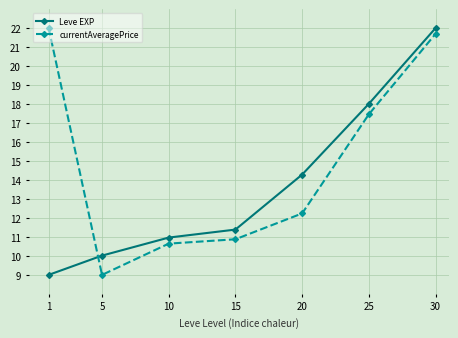

At which label does currentAveragePrice first exceed 12?

1